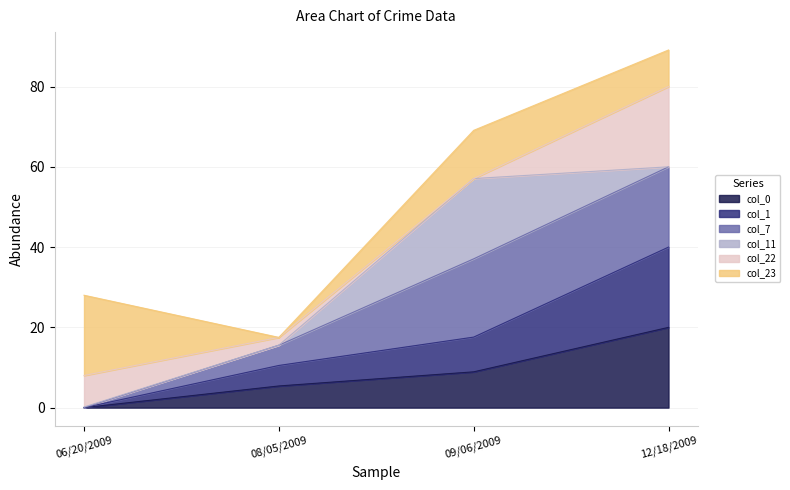

Between 06/20/2009 and 09/06/2009, which series saw the biggest shift?

col_7